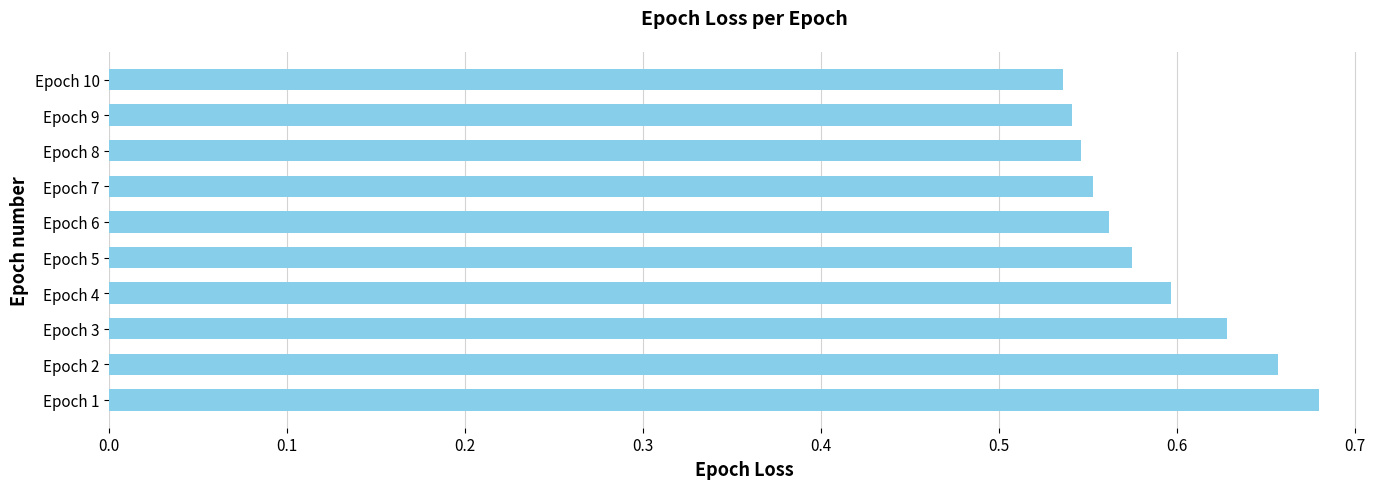

The chart shows a value of 1.1 at Epoch 2. True or false?

False